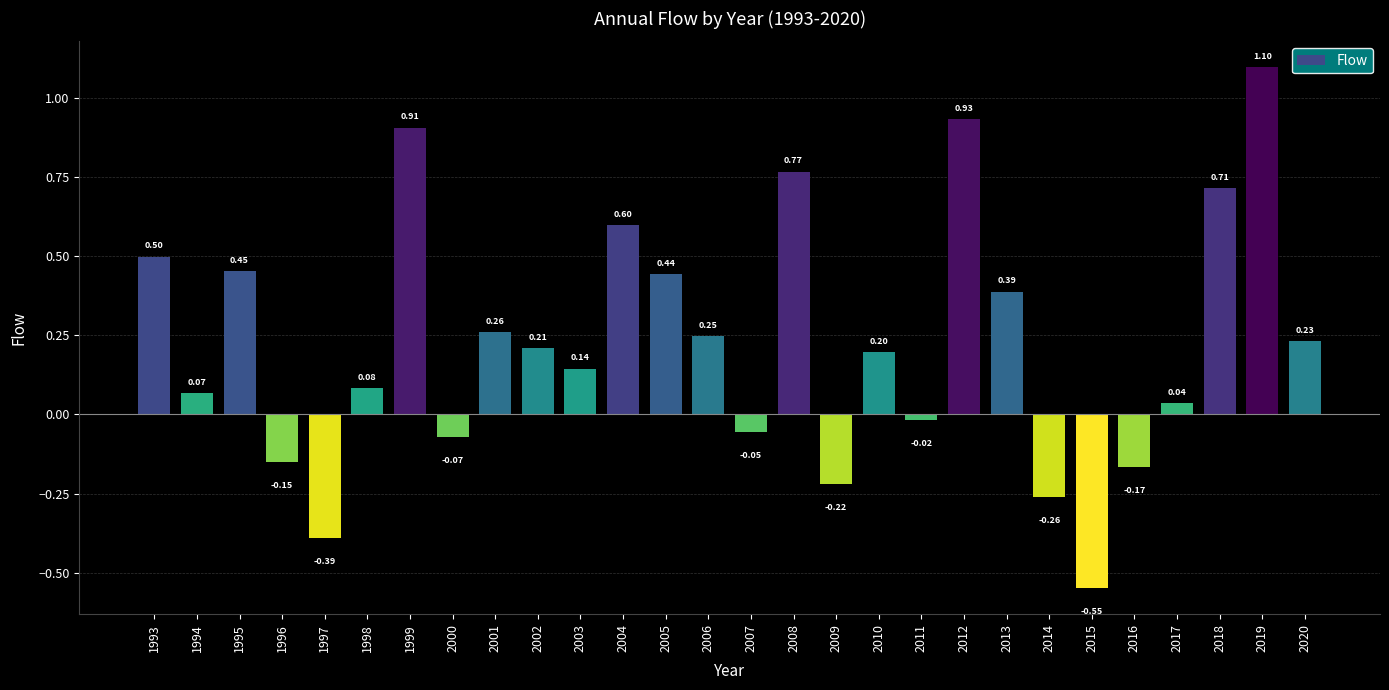

How many values are below 0?

9